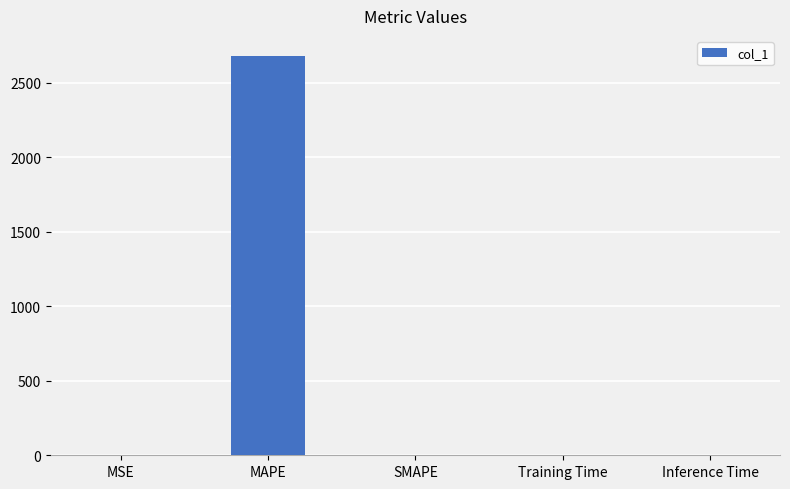

Count the number of categories in the chart.

5